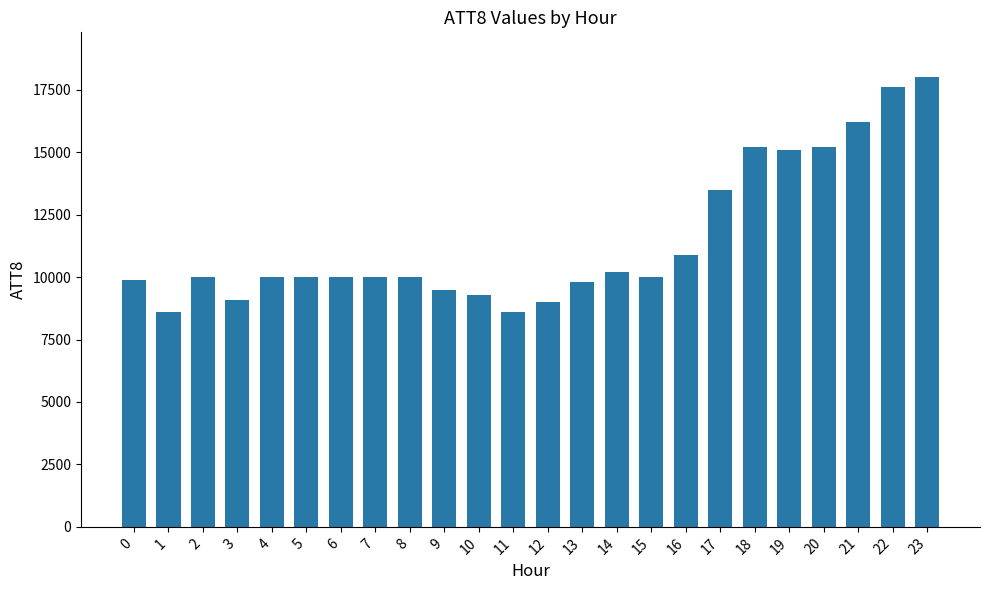

What is the average value?

11488